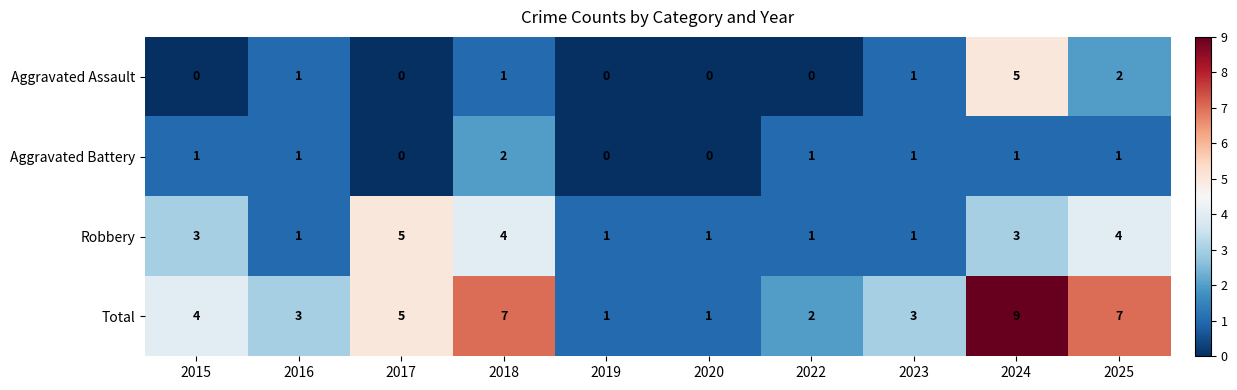

How many distinct data groups are displayed?

4